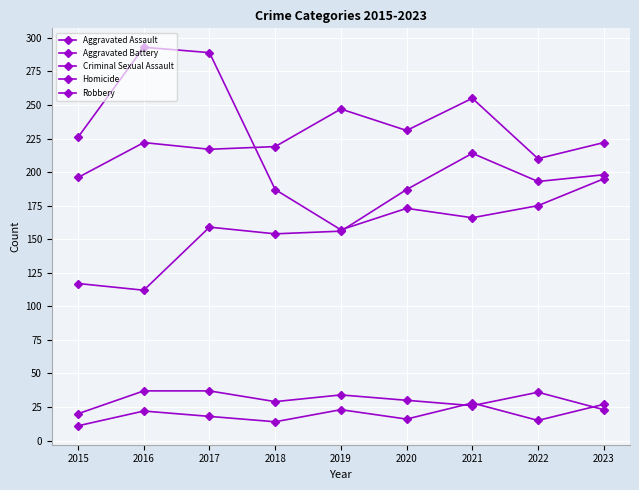

Is this an area chart (filled region under the line)?

No